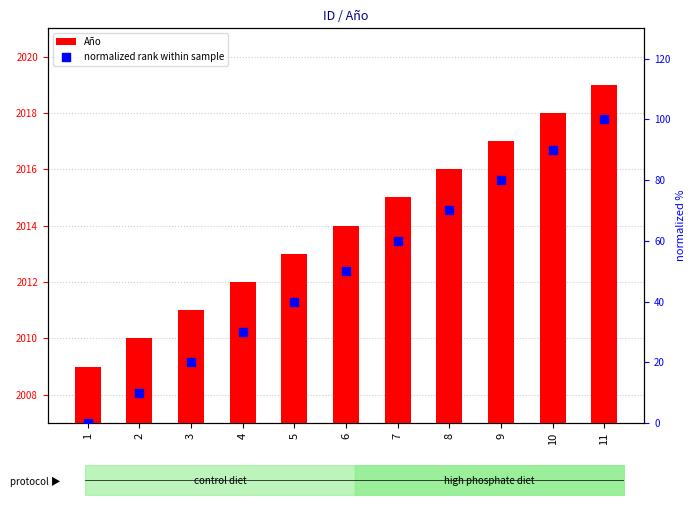

What is the total value across all series at 6?

2064